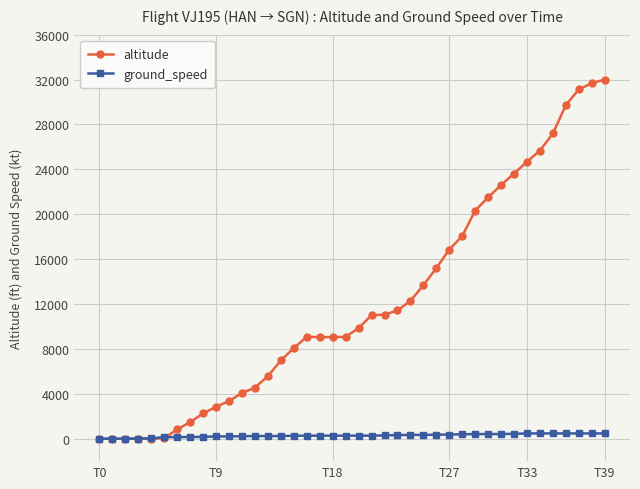

Which series has the largest total across all categories?

altitude